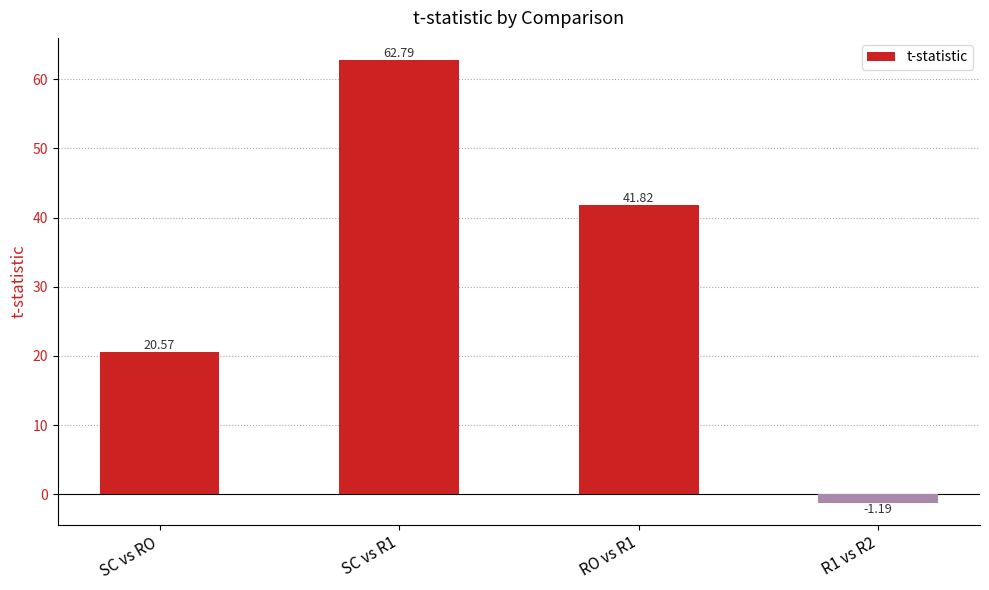

Which category has the lowest value across all series?

R1 vs R2